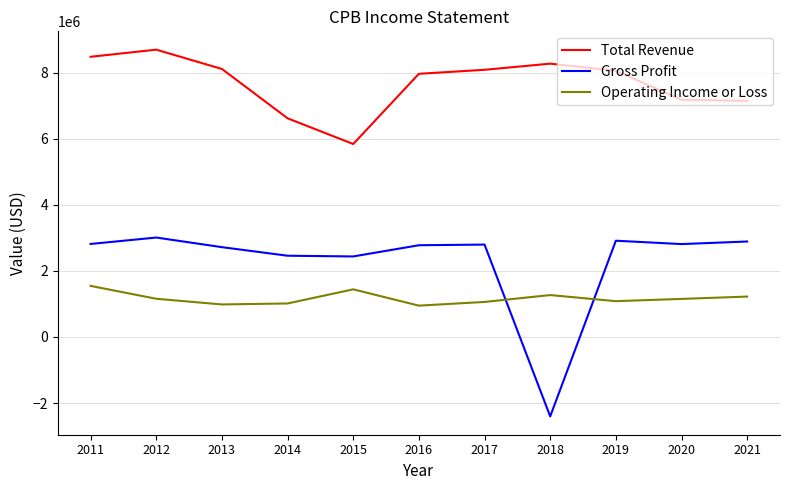

How many lines are shown in the chart?

3